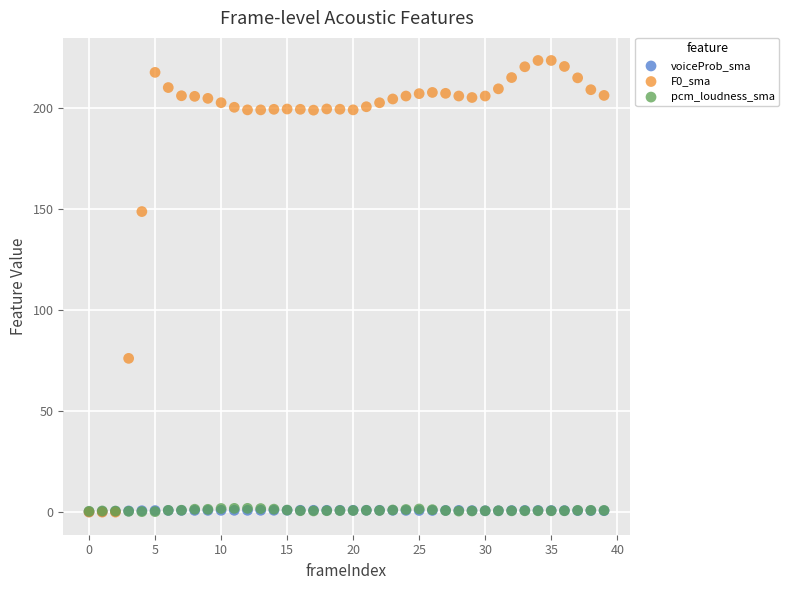

What are all the series names shown in the legend?

voiceProb_sma, F0_sma, pcm_loudness_sma